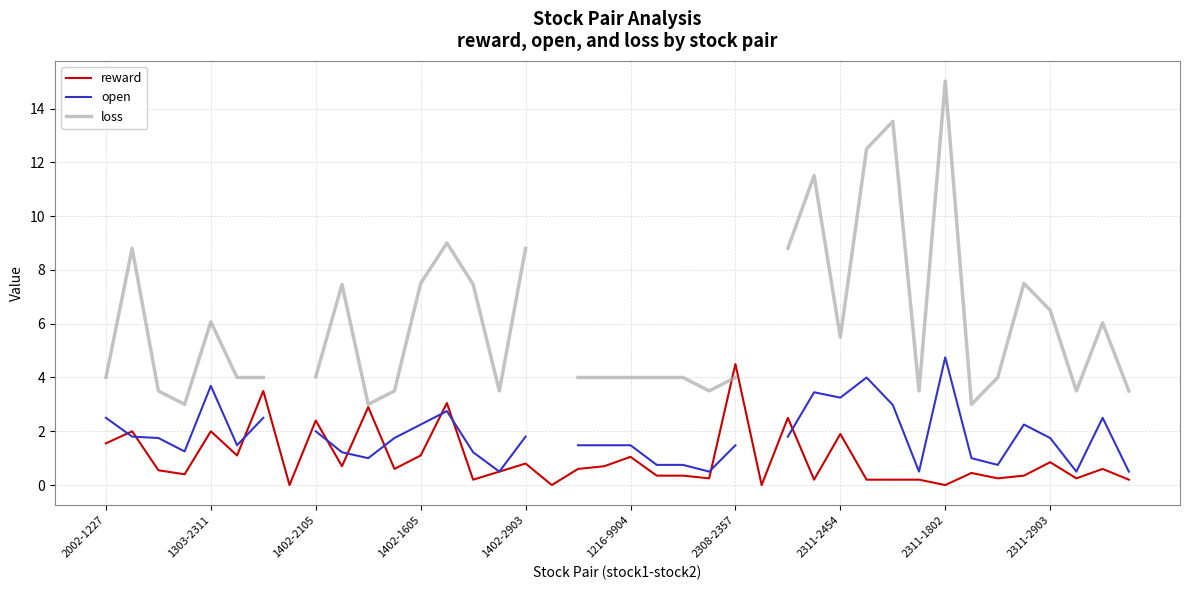

How many data points in open are less than 1?

8